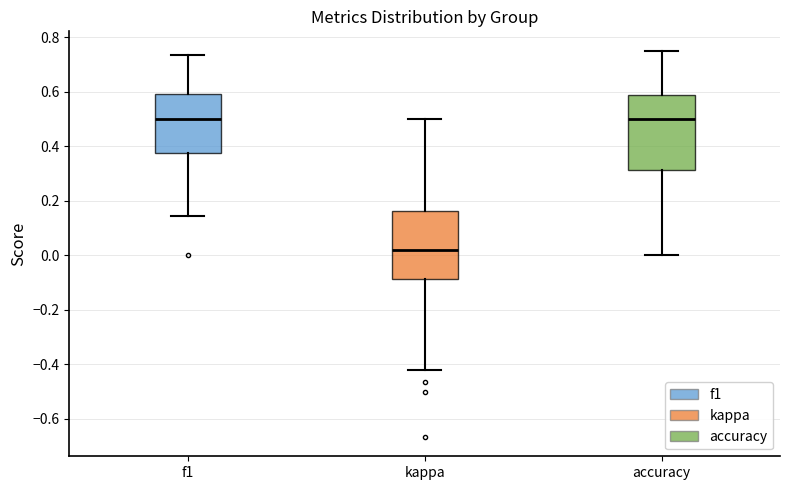

Reading left to right, transcribe this box plot: for each box, give where its median line is, the range the box spans, and where its two whiskers end, as read against the y-axis. The values are not printed on the chart, so give them approximately, as read against the axis.

f1: median 0.50, box 0.38 to 0.58, whiskers 0.14 to 0.74
kappa: median 0.02, box -0.08 to 0.16, whiskers -0.42 to 0.50
accuracy: median 0.50, box 0.32 to 0.58, whiskers 0.00 to 0.76